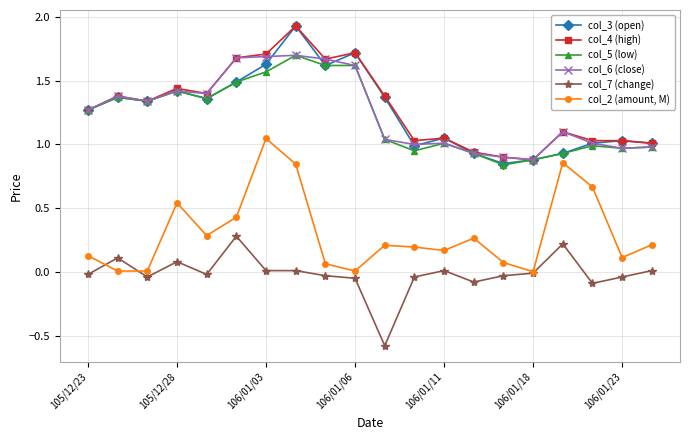

True or false: col_5 (low) has more than 1 interior local peaks.

True